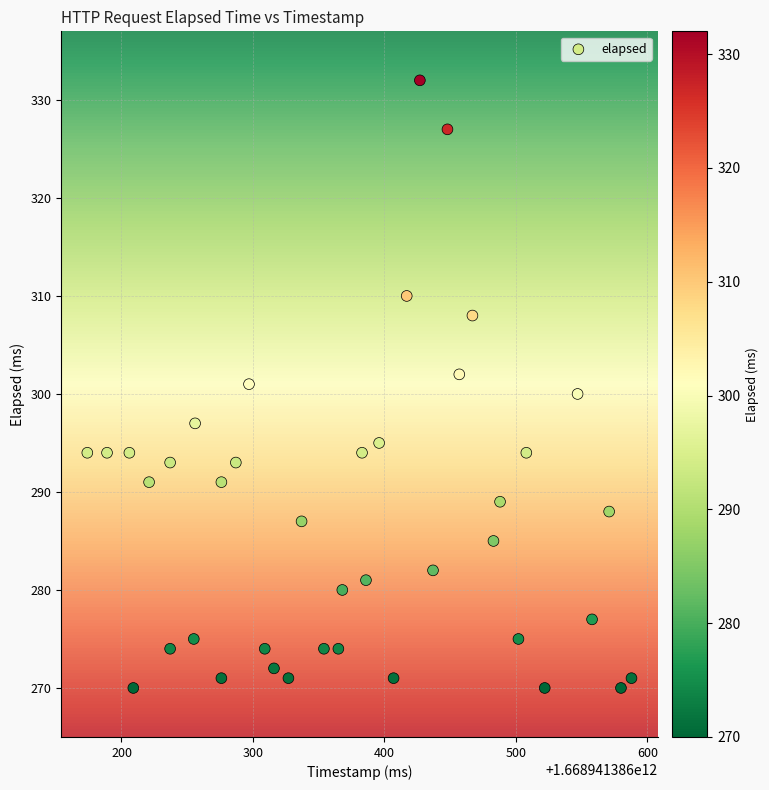

What is the range of X values (max minus min)?

414